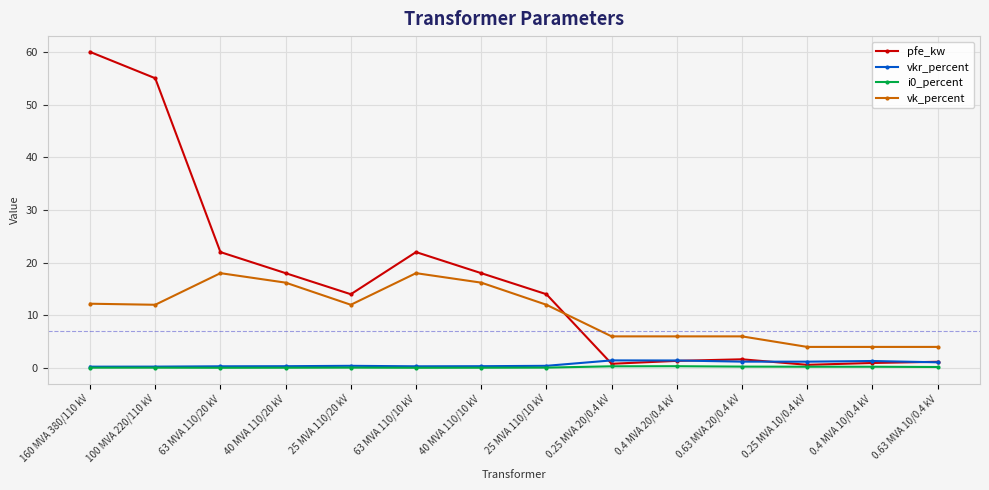

Where is the first local maximum for vk_percent?

63 MVA 110/20 kV